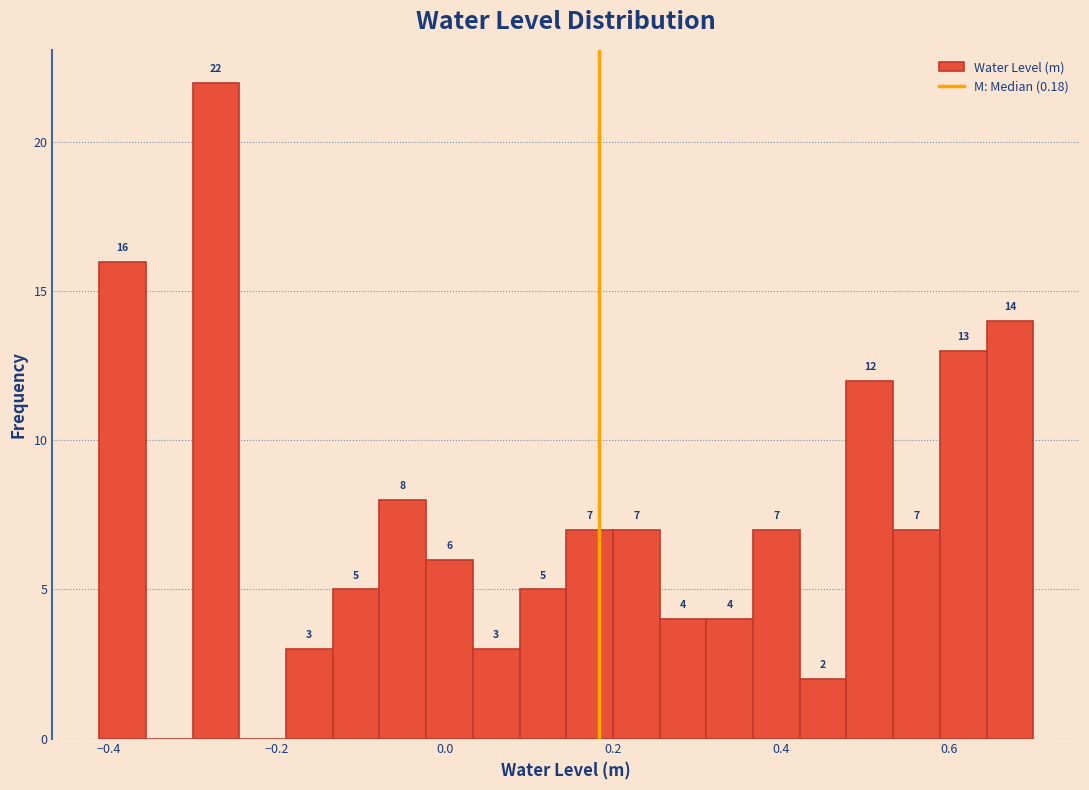

Read against the x-axis, roughly where is the centre of the tallest bar?

-0.28